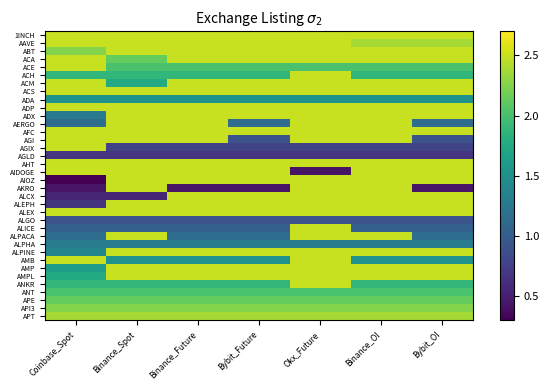

Rank the series at Binance_Future from highest to lowest value.

1INCH, AAVE, ABT, ACA, ACM, ACS, ADP, ADX, AERGO, AFC, AGI, AHT, AIDOGE, AIOZ, ALCX, ALEPH, ALEX, ALPINE, AMP, AMPL, APT, API3, APE, ACE, ANT, ACH, ANKR, ADA, AMB, ALPHA, ALPACA, ALICE, ALGO, AGIX, AGLD, AKRO